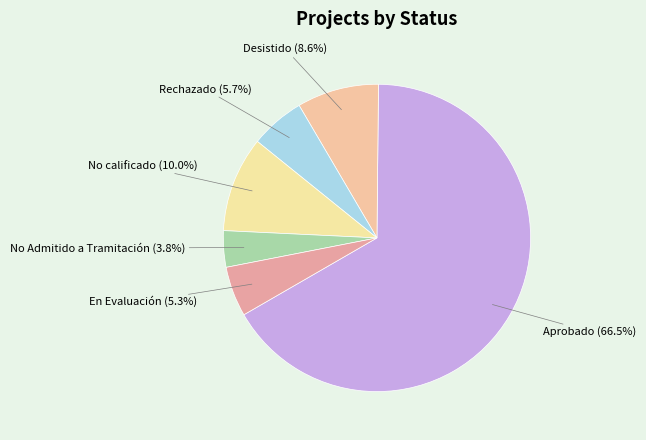

How many segments does this pie chart have?

6